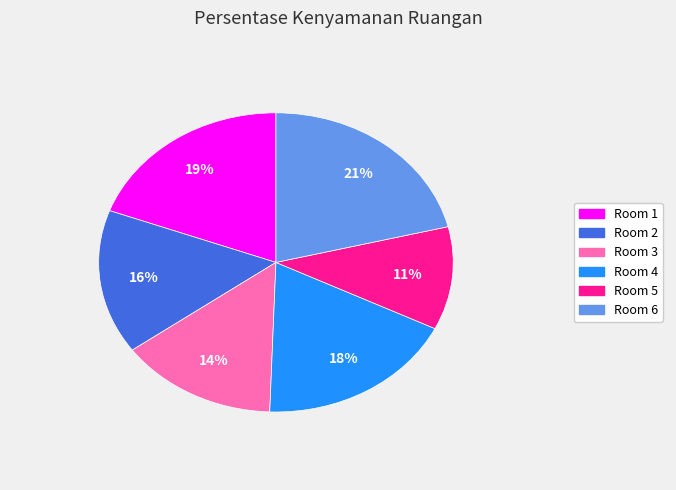

To the nearest percent, what is the difference between the largest and smallest slice percentages?

10%